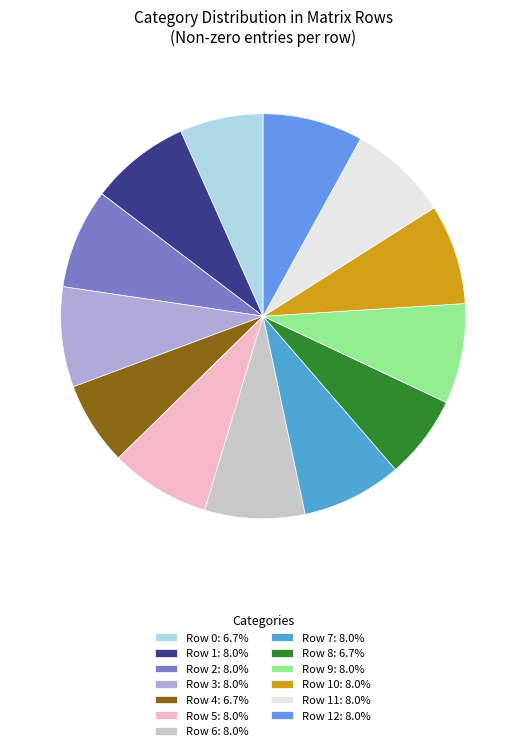

Count the number of slices in the pie.

13